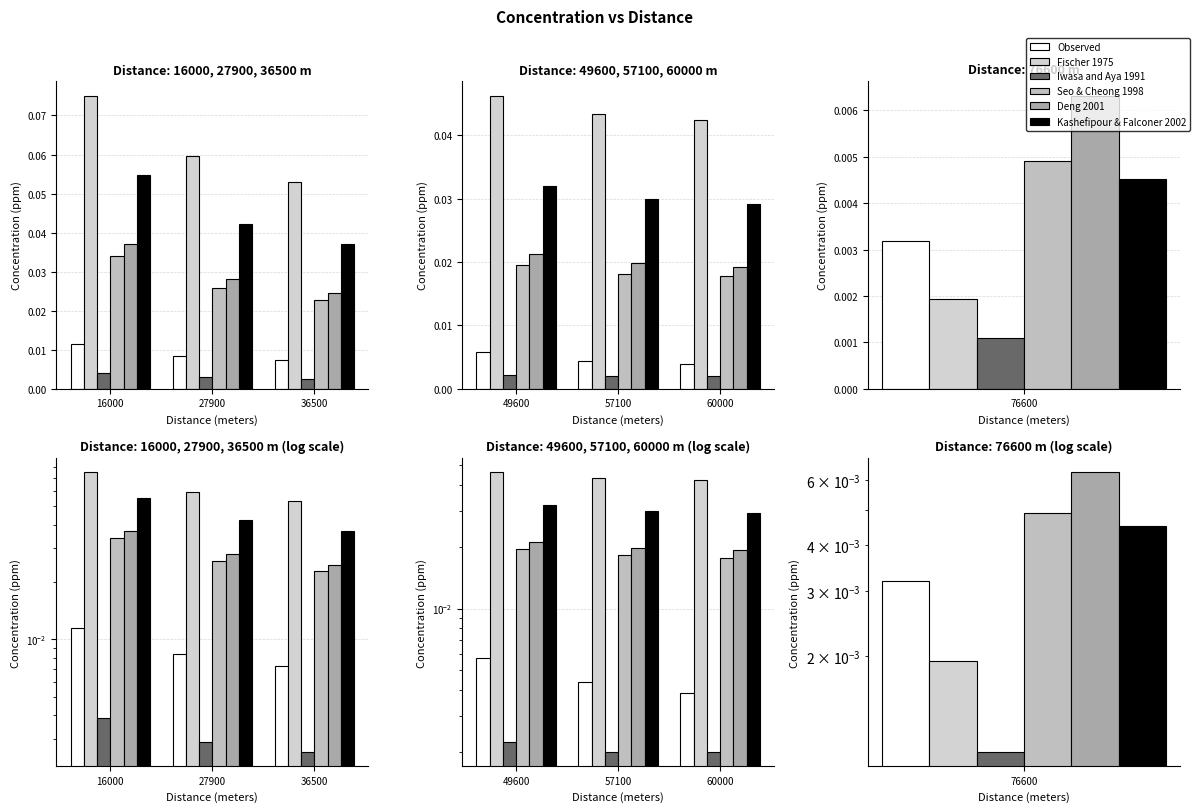

At how many categories does at least one series exceed 0?

3